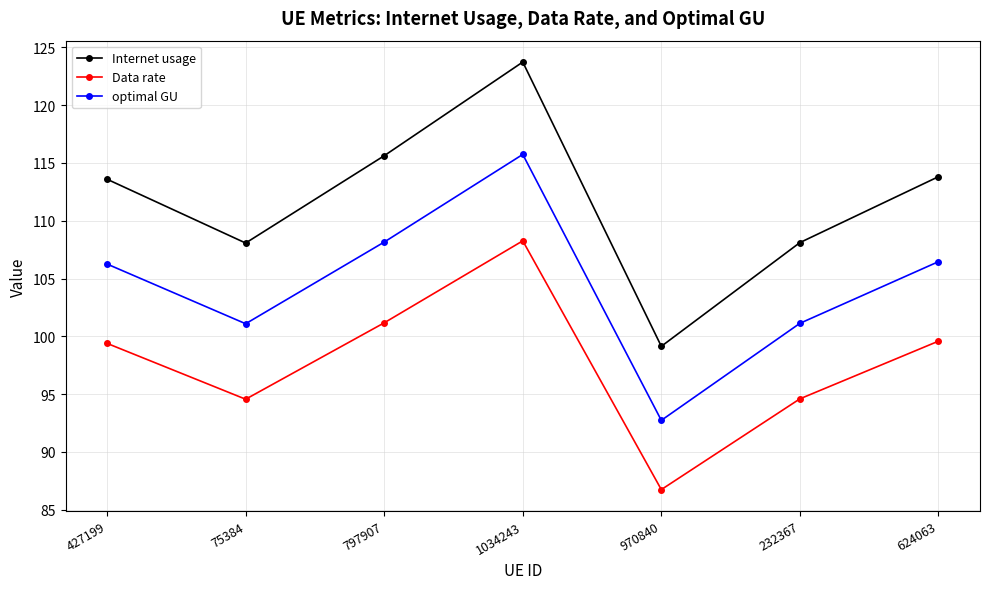

At which category does Internet usage reach its first local peak?

1034243